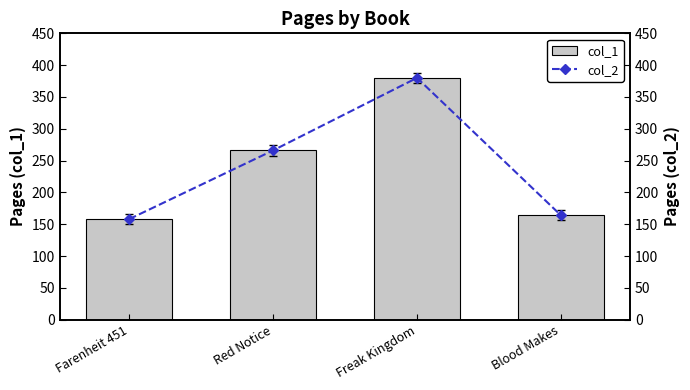

At which category is the sum across all series the highest?

Freak Kingdom